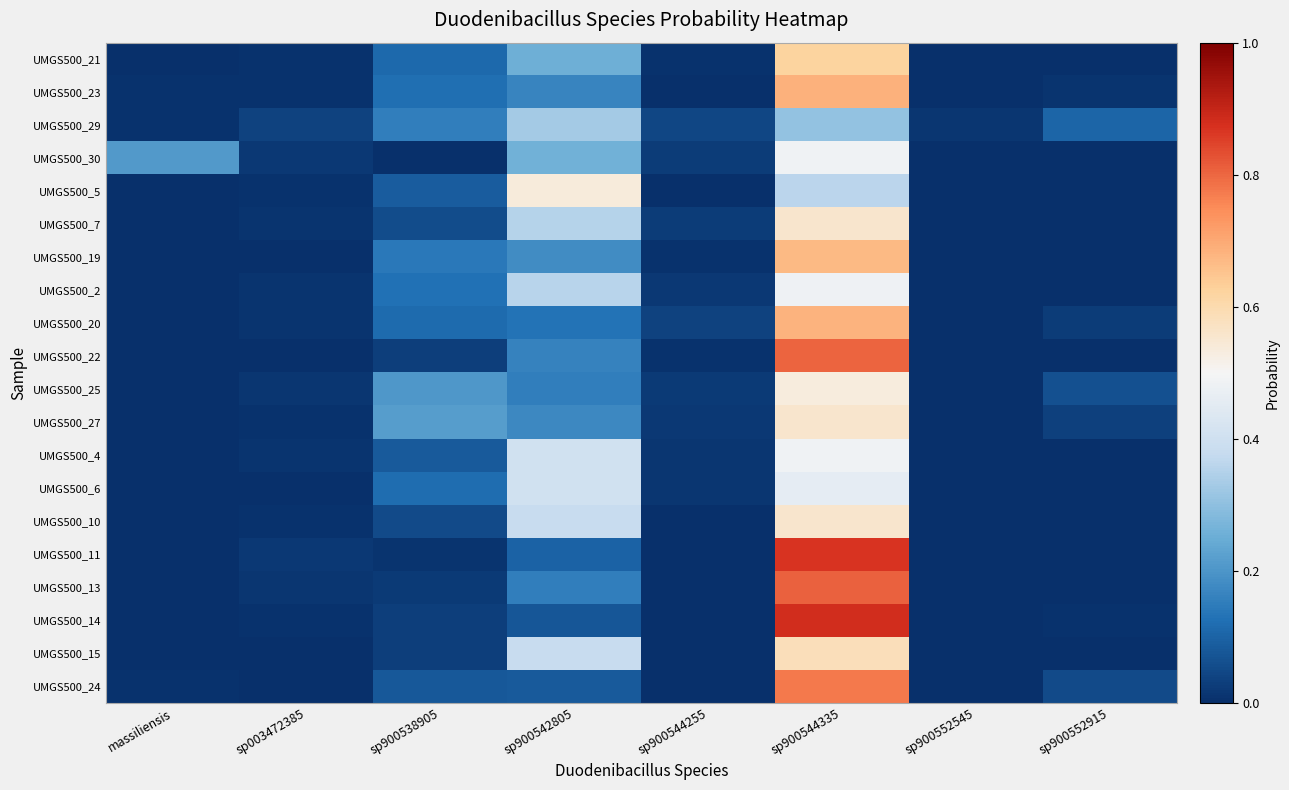

Between sp003472385 and sp900552545, which is larger?

sp003472385